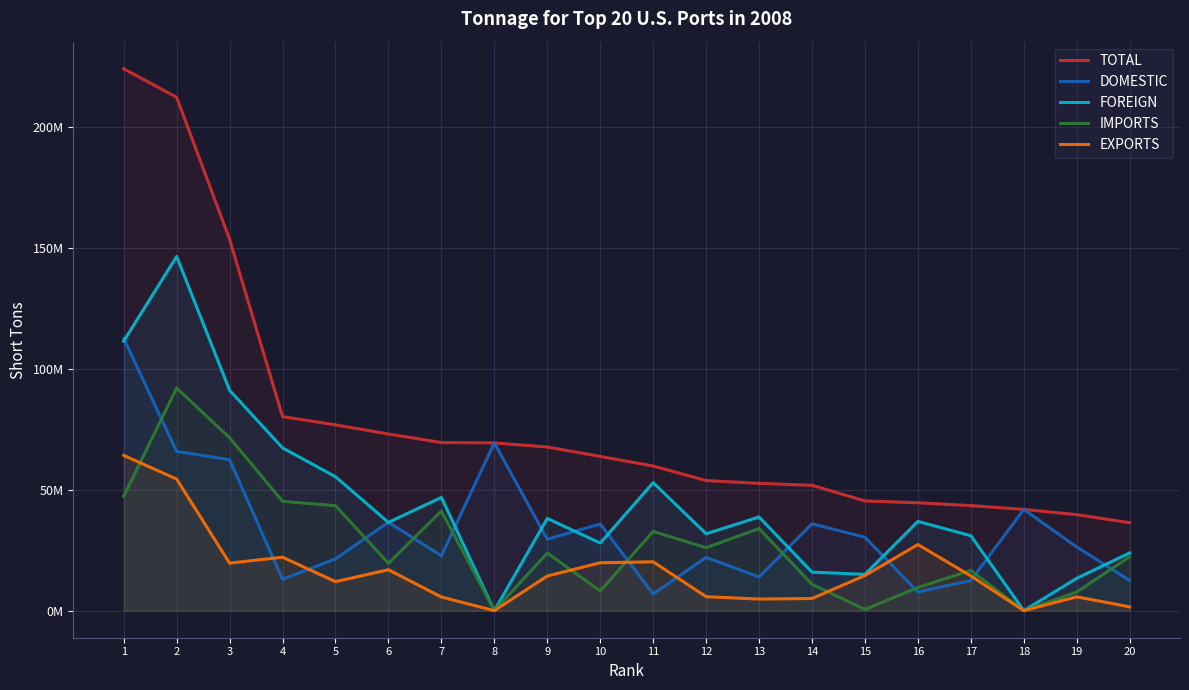

Which label corresponds to the smallest value in the chart?

8